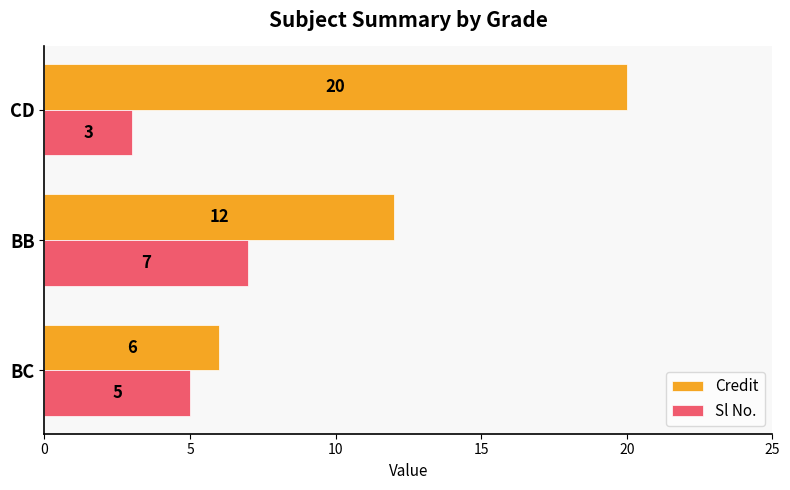

What is the difference between the maximum and minimum values in the Credit series?

14